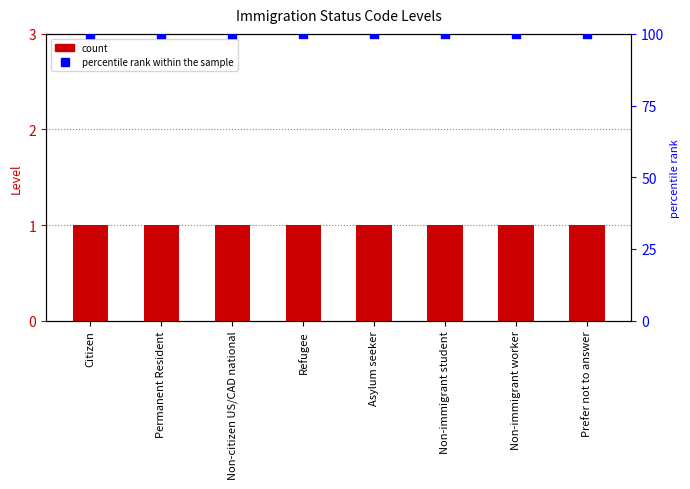

At how many categories does at least one series exceed 95?

8